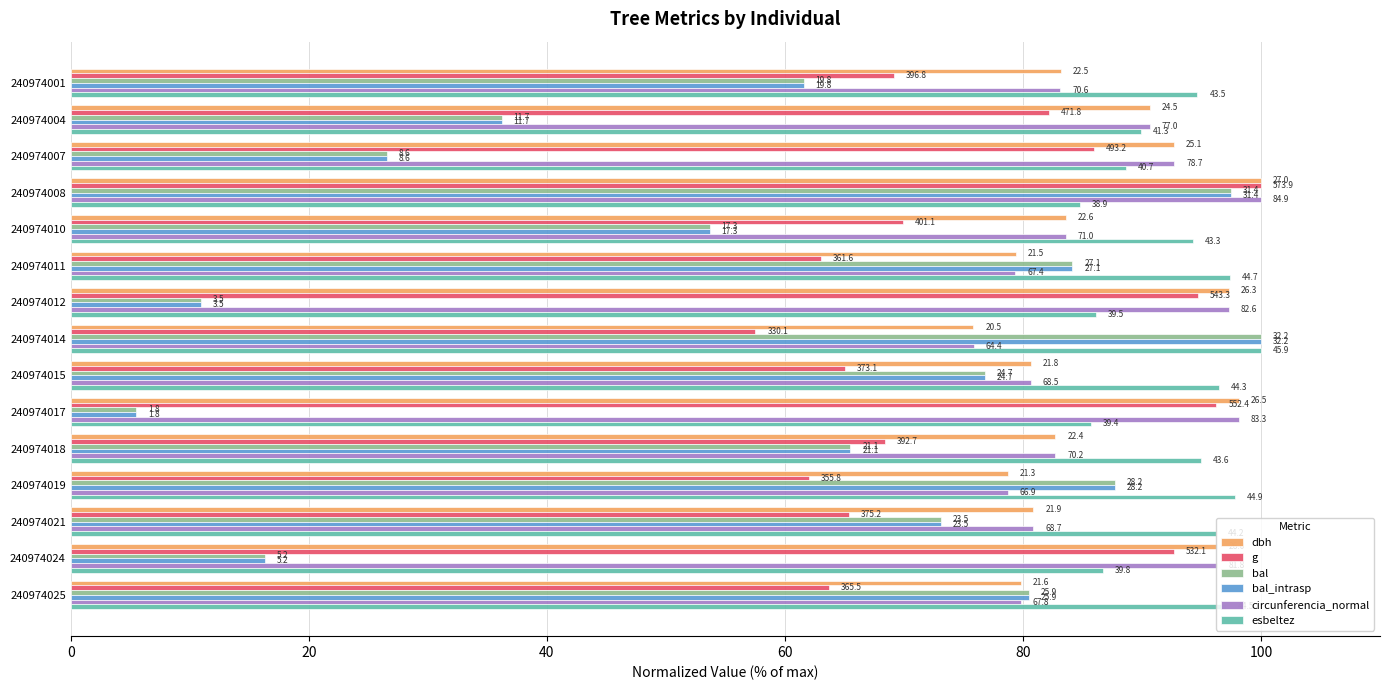

What are all the series names shown in the legend?

dbh, g, bal, bal_intrasp, circunferencia_normal, esbeltez